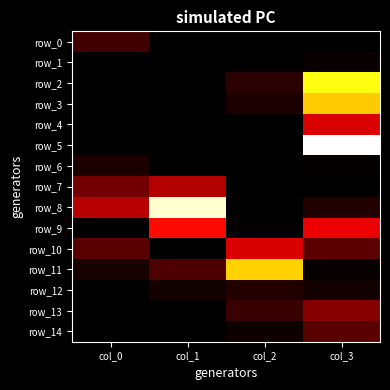

Where is row_3 nearest to the value 0?

col_0